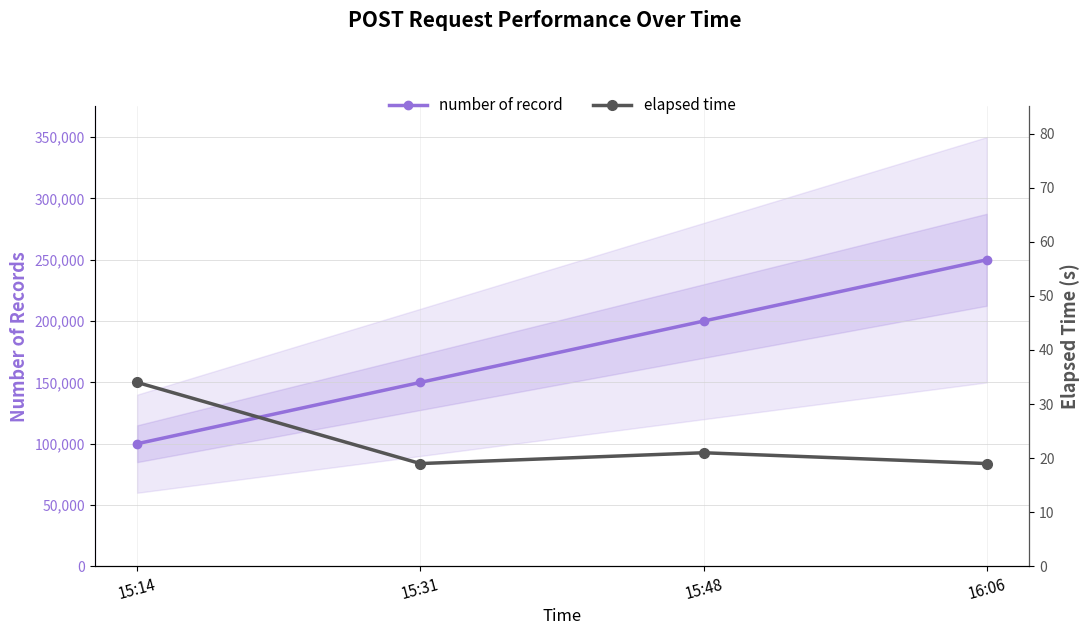

Between 16:06 and 15:31, which is larger?

16:06